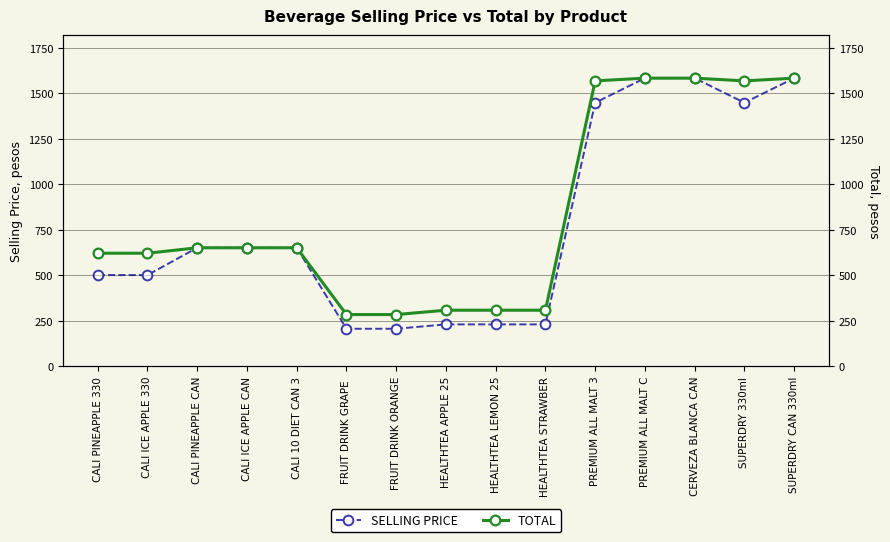

List the series in order of their peak value, lowest first.

SELLING PRICE, TOTAL